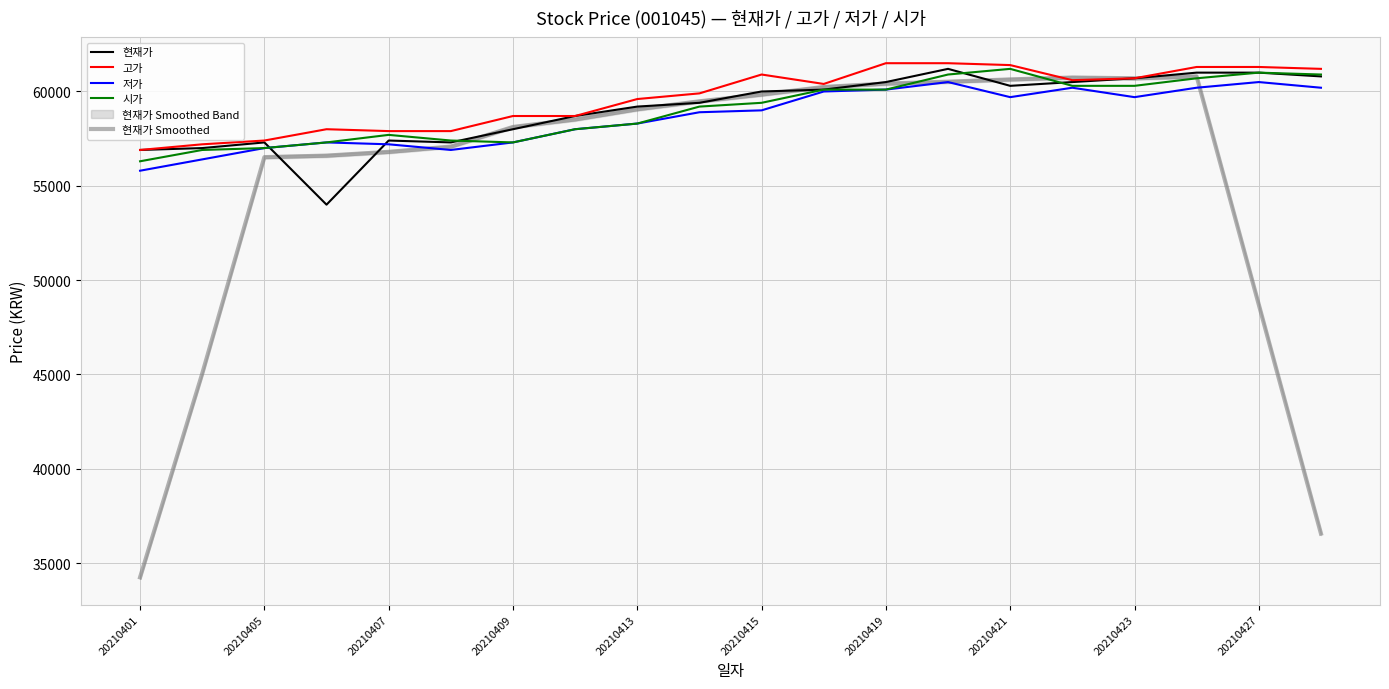

What is the minimum value for 저가?

55800